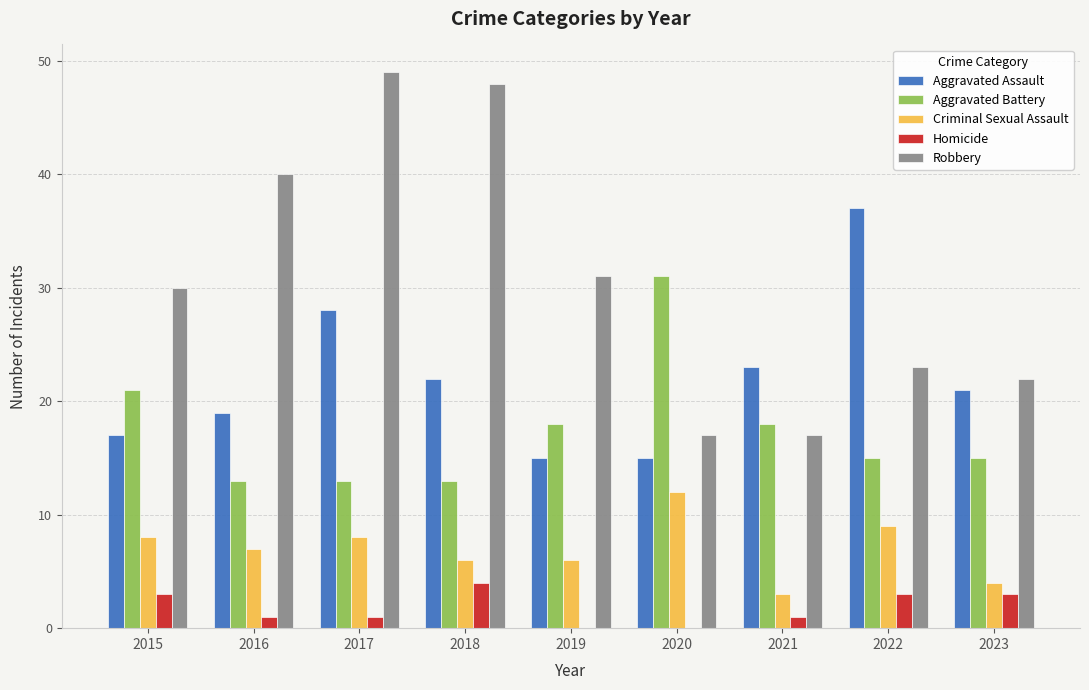

What is the approximate value of Homicide at 2023?

3